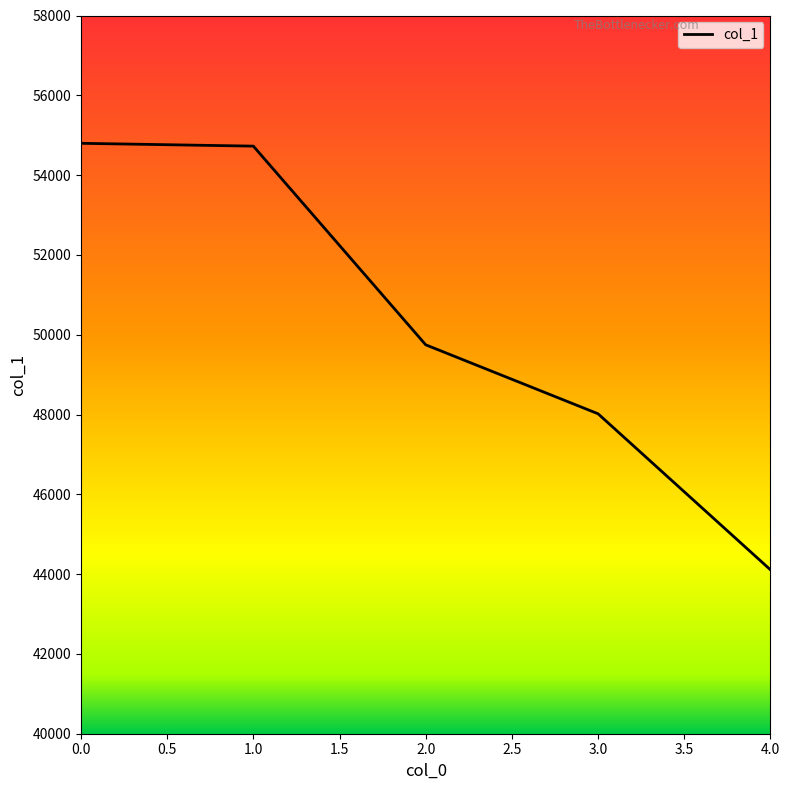

How many series are shown in this chart?

1